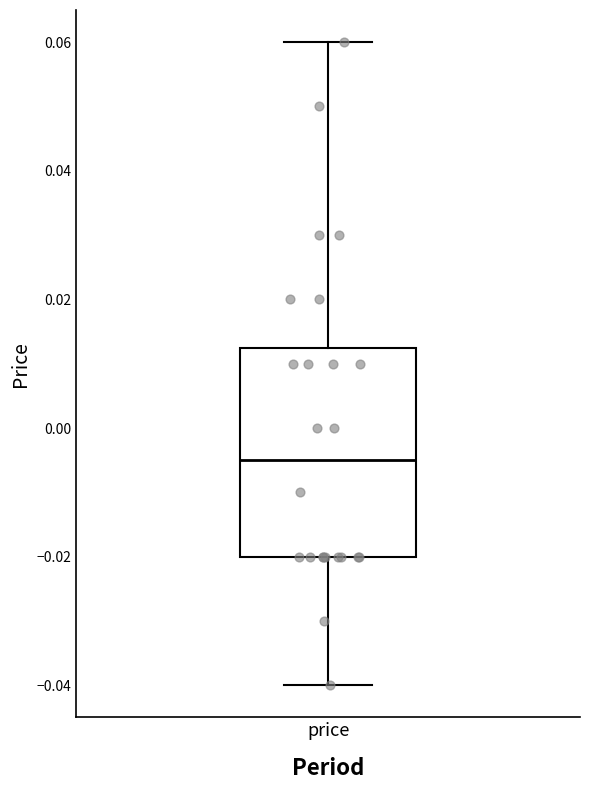

Transcribe this box plot: give where the median line is, the range the box spans, and where the two whiskers end, as read against the y-axis. The values are not printed on the chart, so give them approximately, as read against the axis.

median -0.004, box -0.020 to 0.012, whiskers -0.040 to 0.060